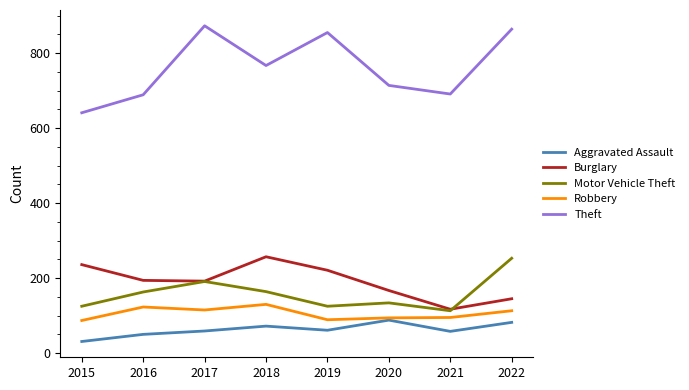

What are all the series names shown in the legend?

Aggravated Assault, Burglary, Motor Vehicle Theft, Robbery, Theft